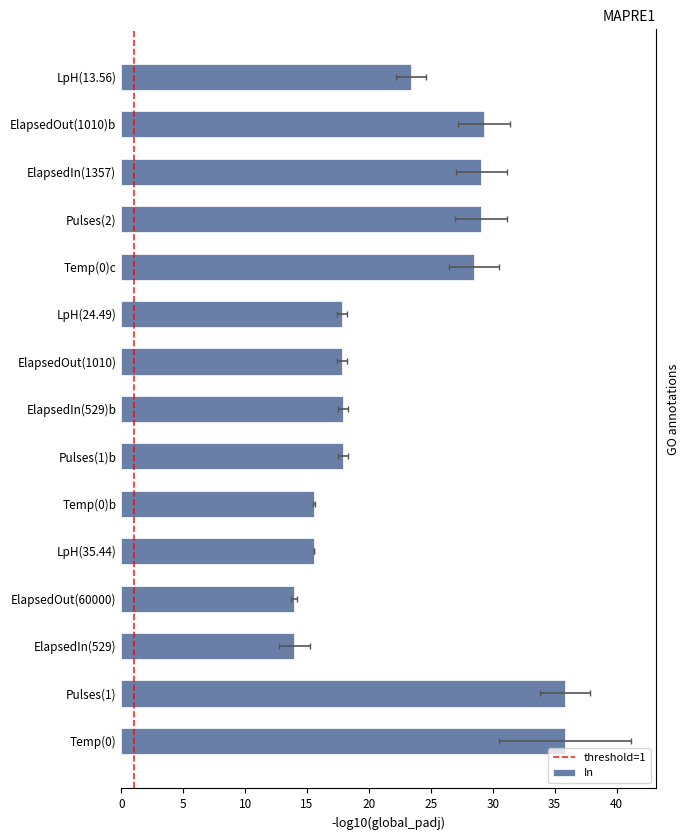

Which has a higher value, ElapsedOut or LpH?

LpH